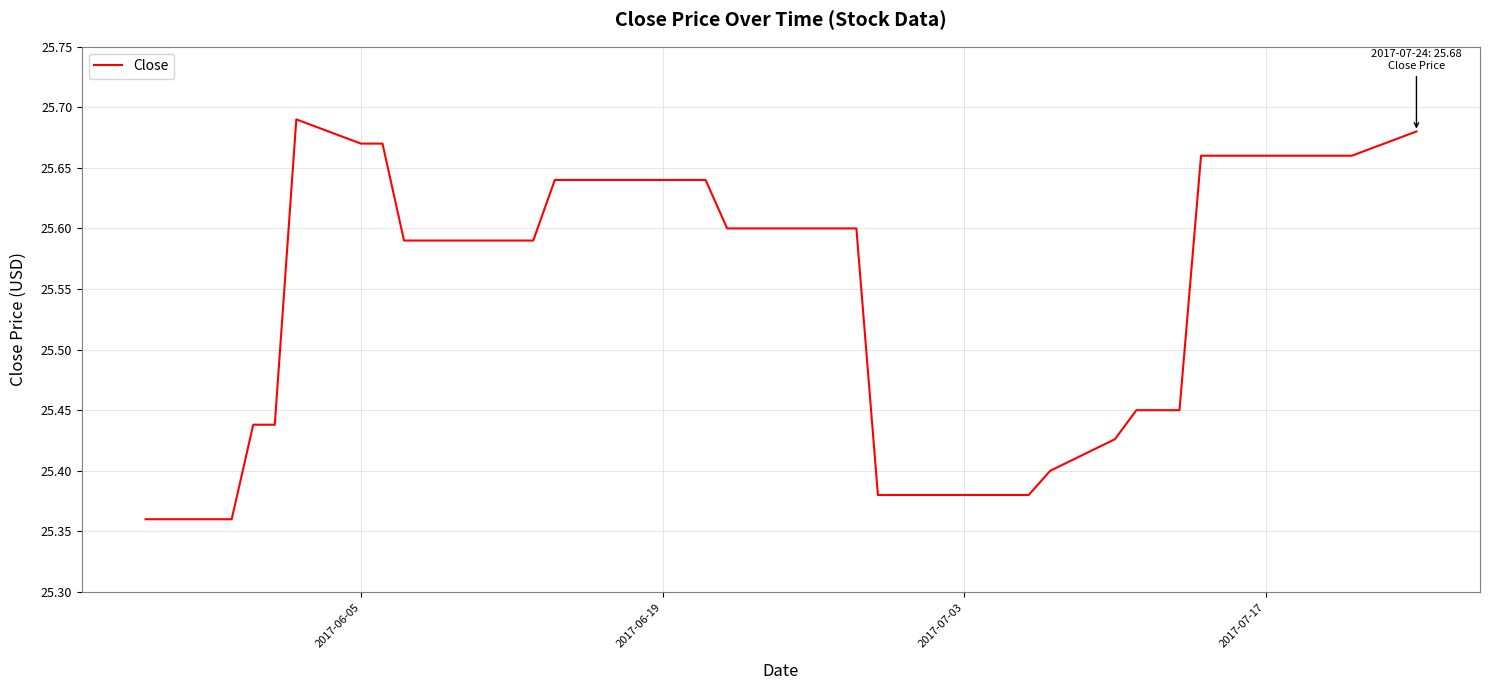

What is the difference between the maximum and minimum values?

0.3